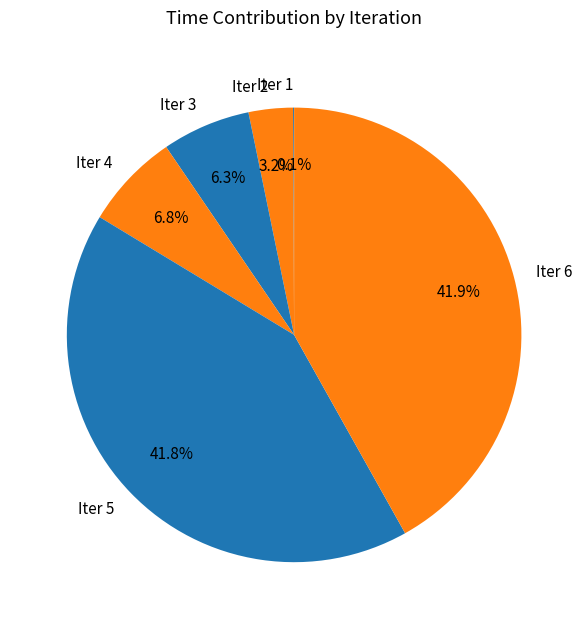

To the nearest percent, what is the difference between the Iter 6 and Iter 3 slice percentages?

36%